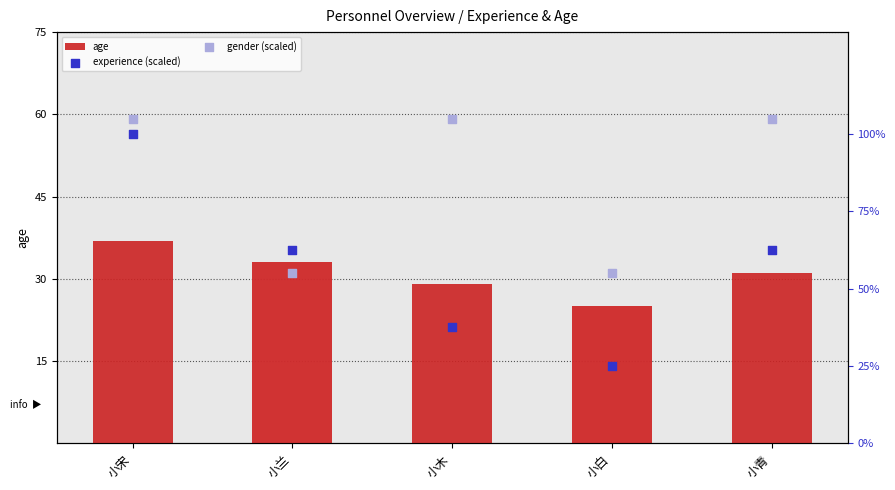

Which series contains the lowest Y value?

age